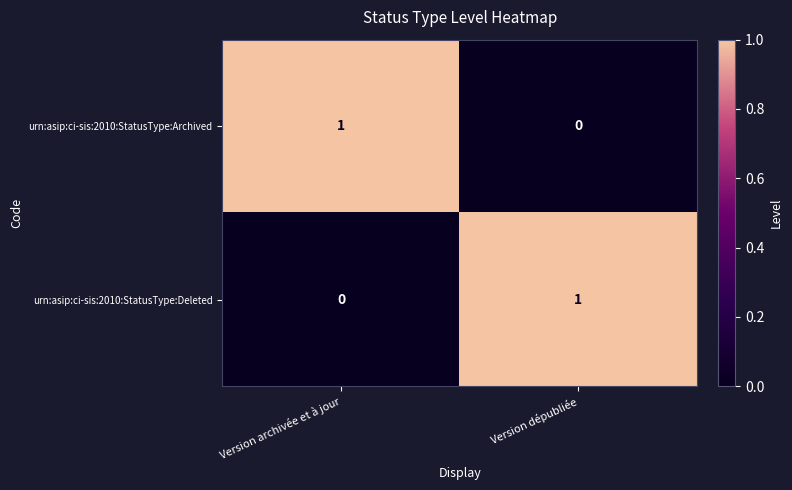

Count the number of data series in this chart.

2